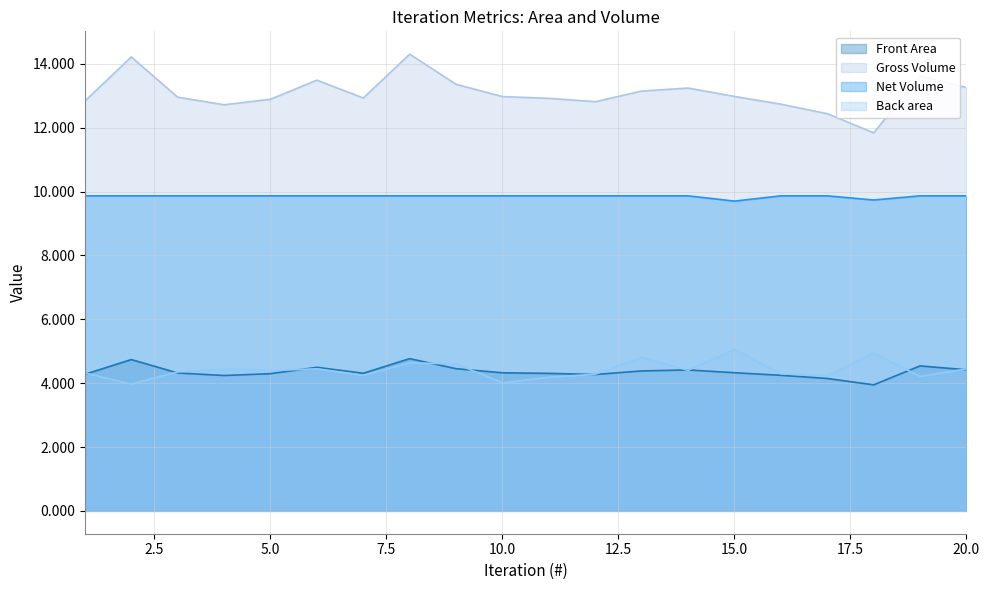

True or false: Net Volume and Back area intersect in this chart.

False